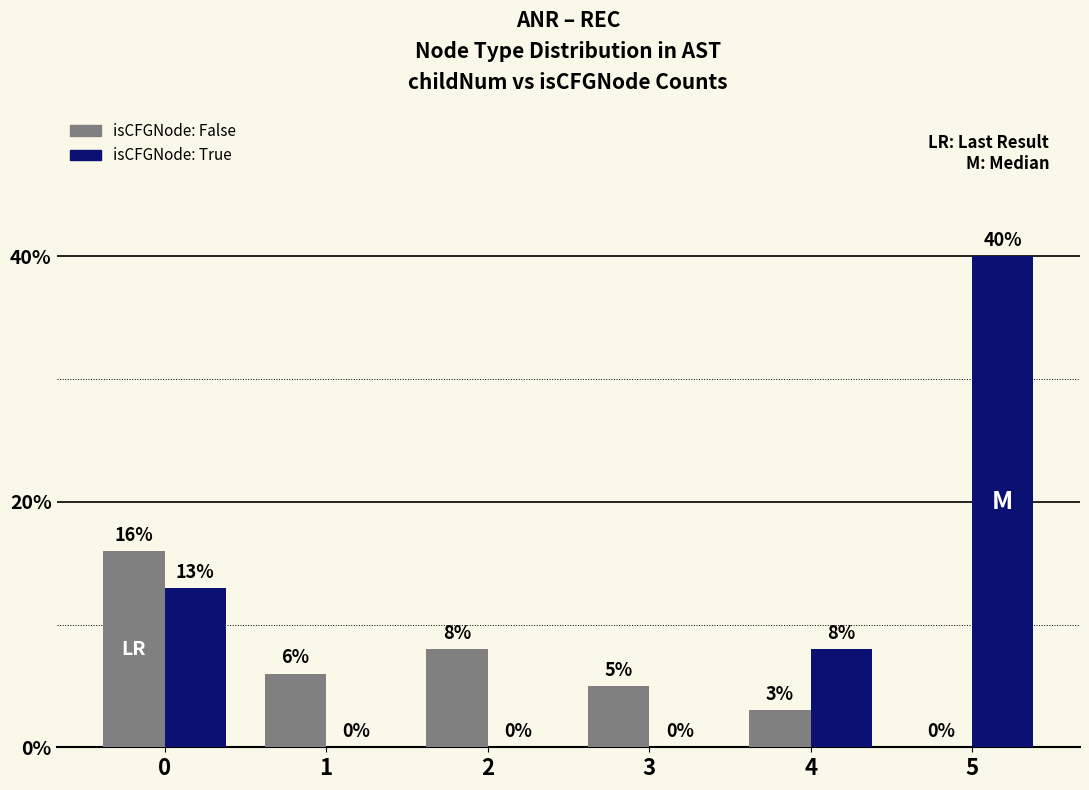

Reading left to right, list all the values displayed in this chart.

isCFGNode: False: 0=16	1=6	2=8	3=5	4=3	5=0
isCFGNode: True: 0=13	1=0	2=0	3=0	4=8	5=40